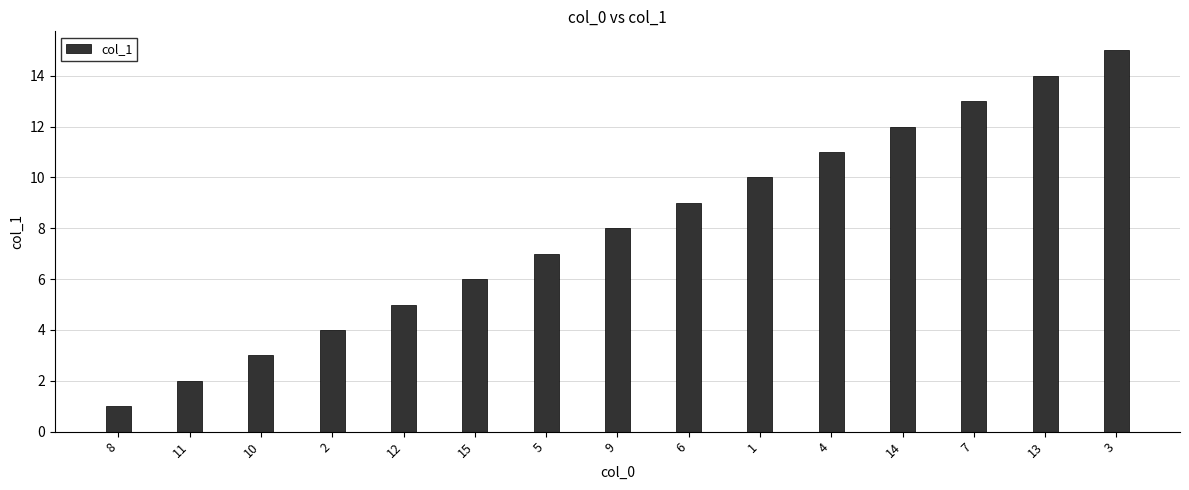

What is the label of the 11th bar from the right?

12